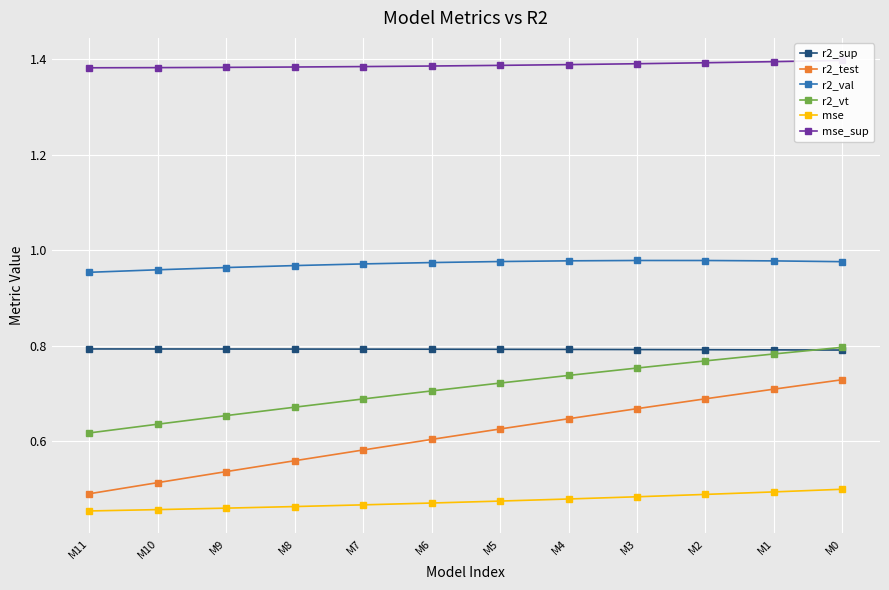

True or false: mse and r2_sup cross at least once.

False